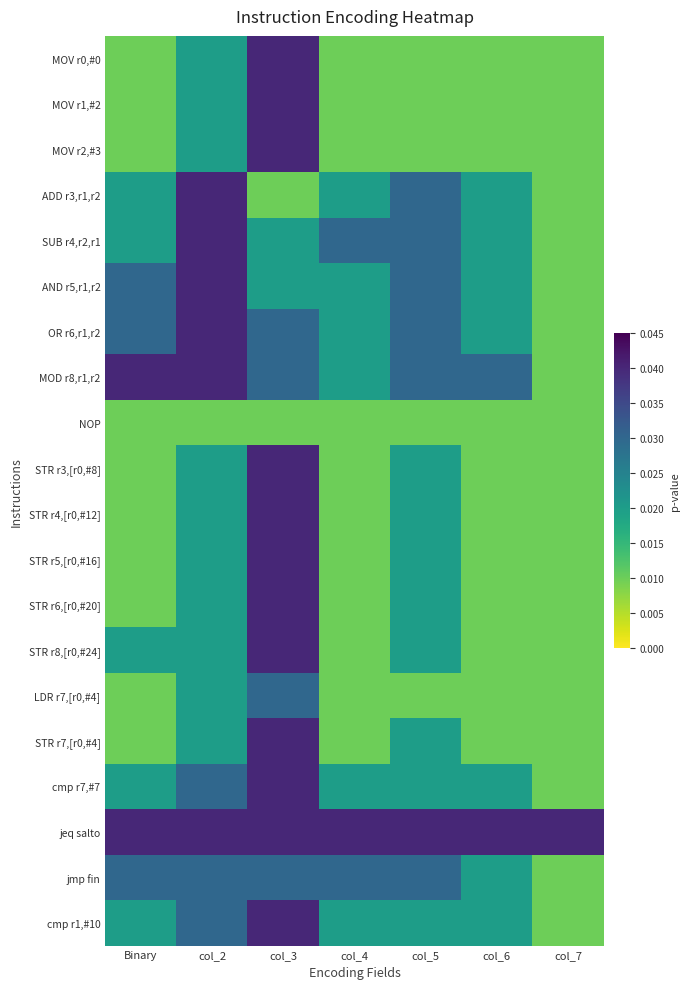

What is the total value across all series at col_4?

0.3